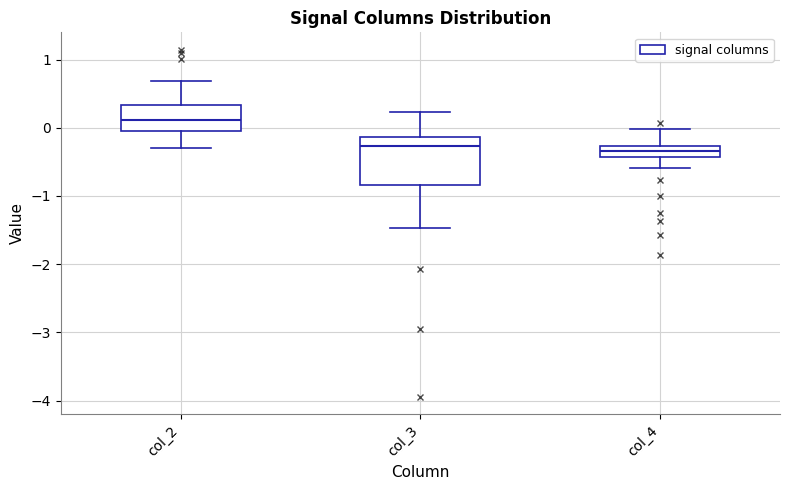

Reading left to right, read every box against the y-axis: the position of its median line, the range the box covers, and the ends of its whiskers. The values are not printed on the chart, so give them approximately, as read against the axis.

col_2: median 0.1, box 0.0 to 0.3, whiskers -0.3 to 0.7
col_3: median -0.3, box -0.8 to -0.1, whiskers -1.5 to 0.2
col_4: median -0.3 (inside the box), box -0.4 to -0.3, whiskers -0.6 to 0.0